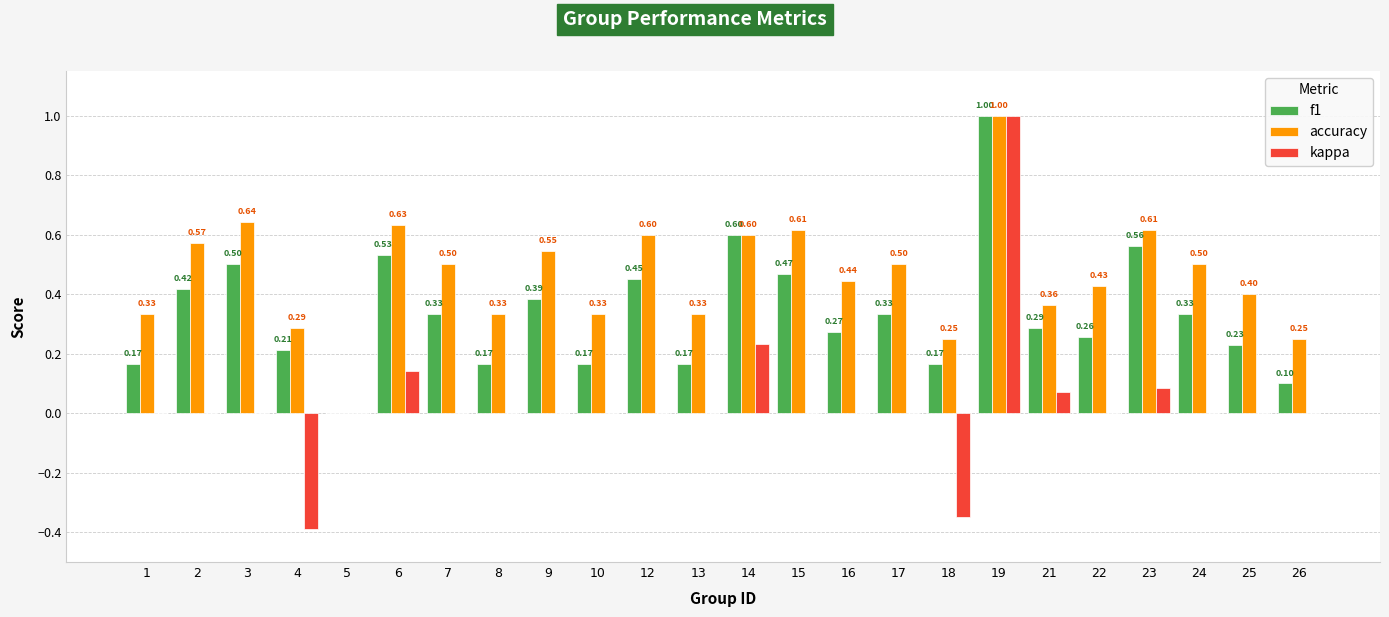

What is the difference between the accuracy values at 19 and 12?

0.4